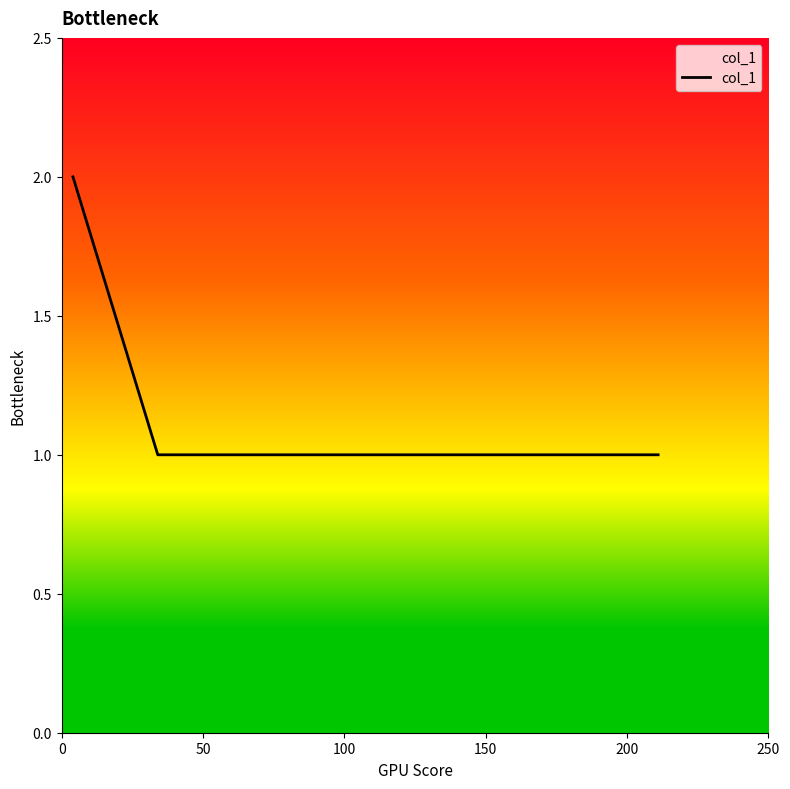

True or false: the data has more than 1 interior local peaks.

False